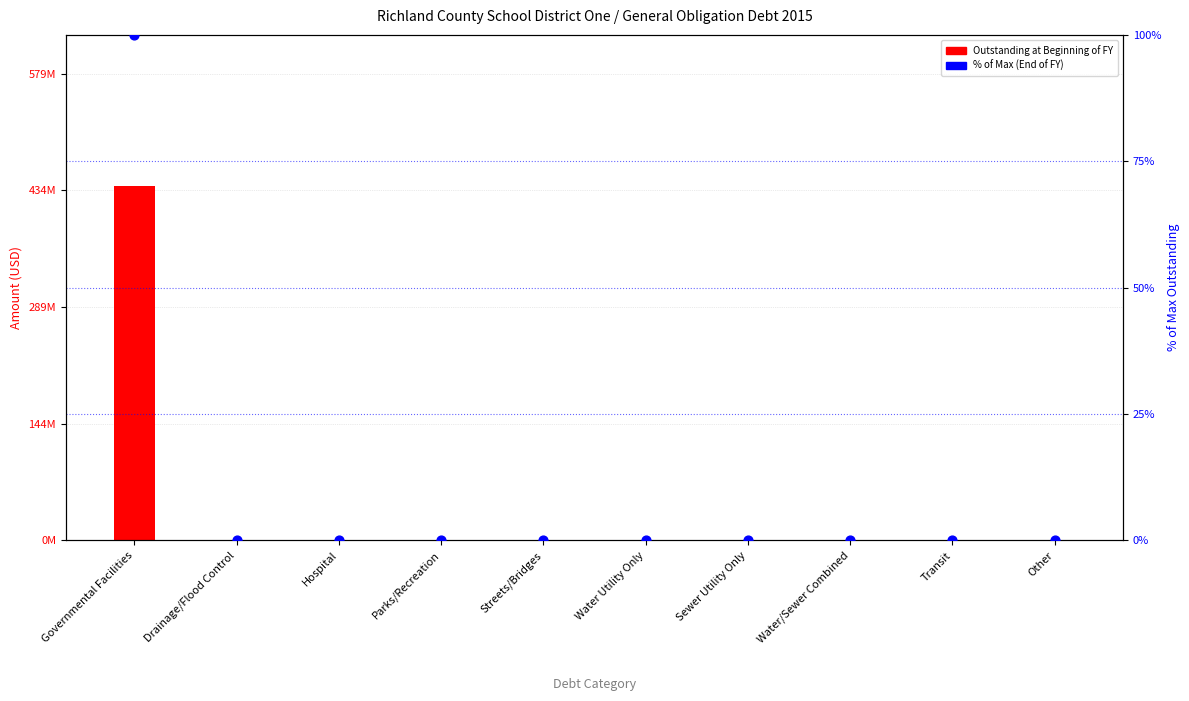

Which series reaches the minimum Y coordinate?

Outstanding at Beginning of Fiscal Year